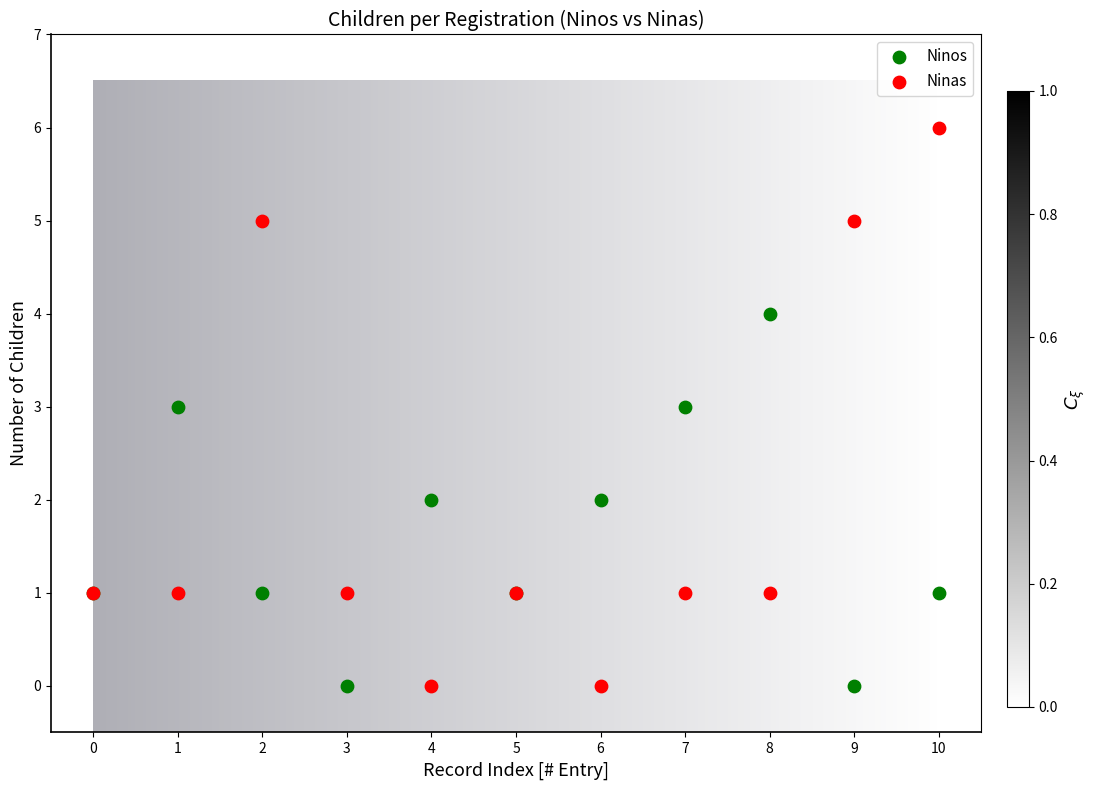

Which series has the largest Y range (max minus min)?

Ninas